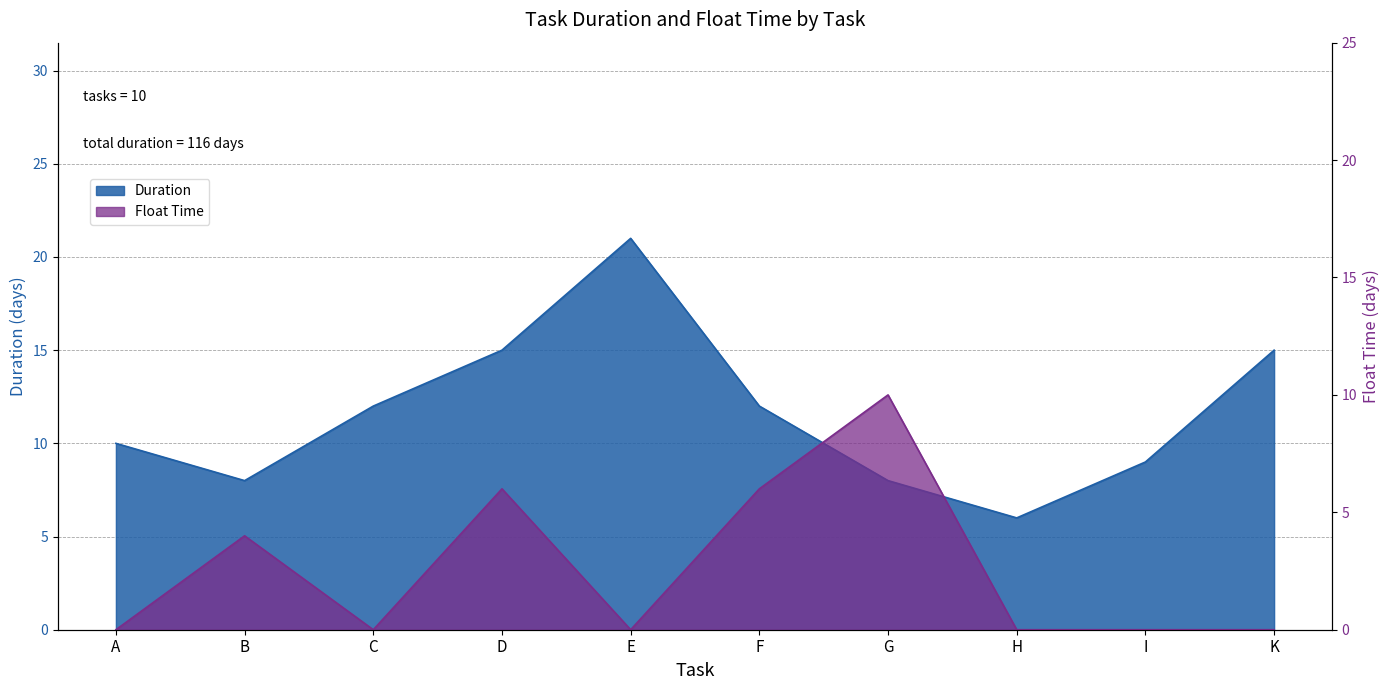

Which series ends up on top after the final intersection of Float Time and Duration?

Duration